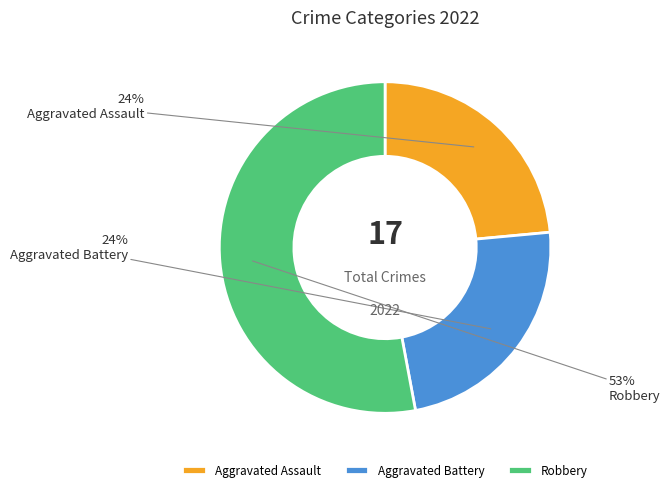

To the nearest percent, what is the average slice percentage?

33%